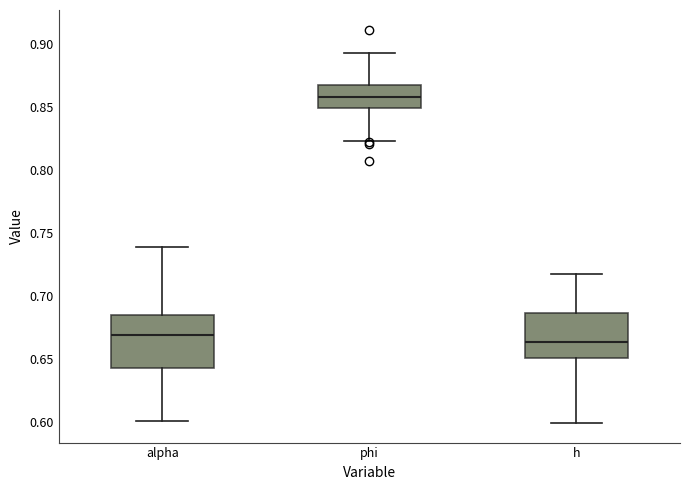

Reading left to right, read every box against the y-axis: the position of its median line, the range the box covers, and the ends of its whiskers. The values are not printed on the chart, so give them approximately, as read against the axis.

alpha: median 0.670, box 0.645 to 0.685, whiskers 0.600 to 0.740
phi: median 0.855, box 0.850 to 0.865, whiskers 0.825 to 0.890
h: median 0.665, box 0.650 to 0.685, whiskers 0.600 to 0.715